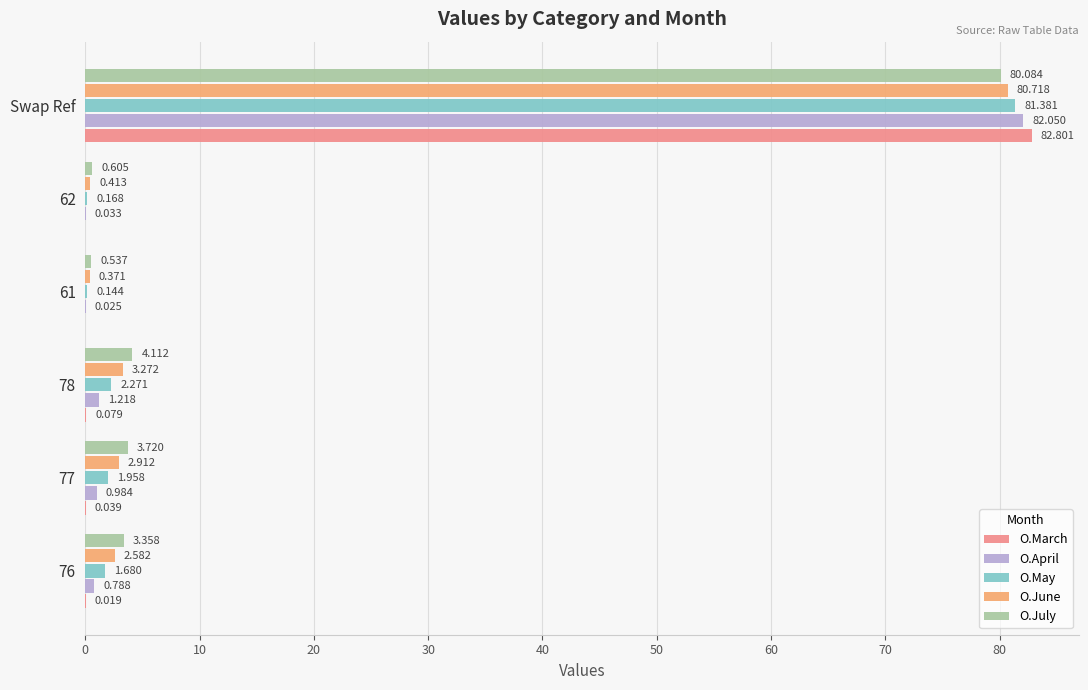

At which label does O.May reach its peak?

Swap Ref